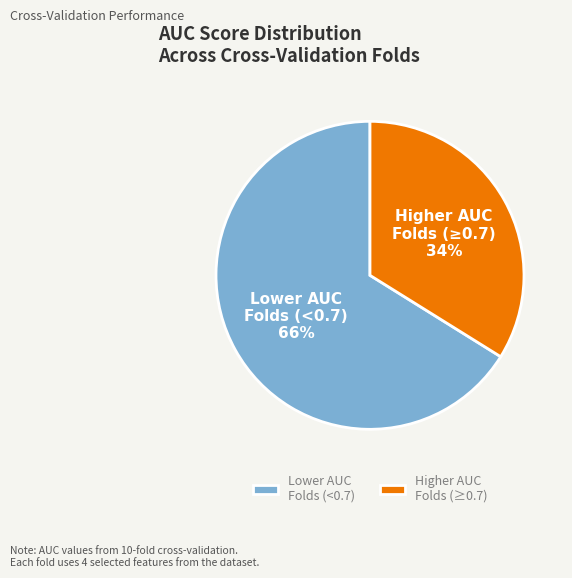

To the nearest percent, what percentage of the pie is Higher AUC Folds (≥0.7)?

34%